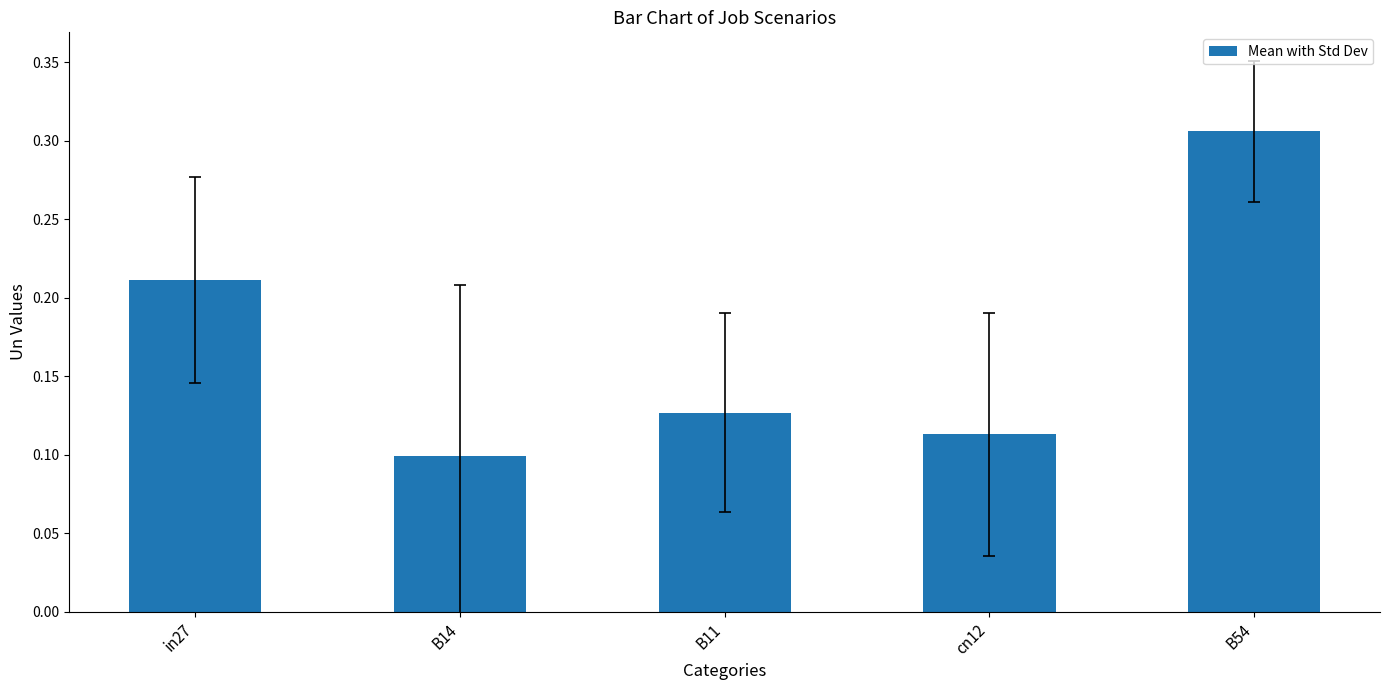

What position from the right is B11?

3